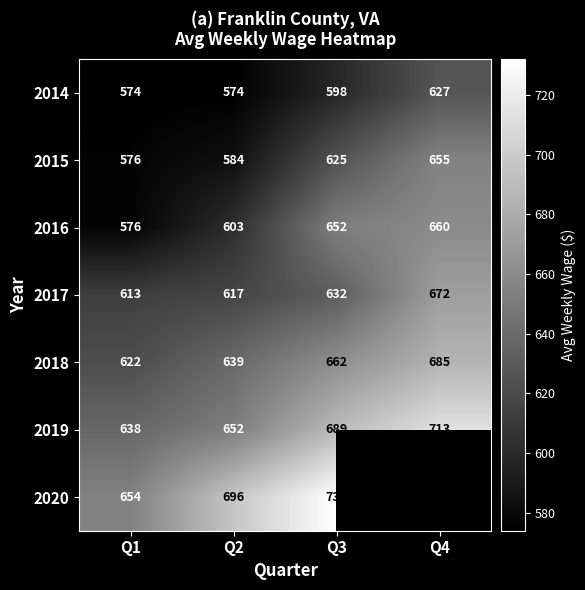

At which label does 2014 reach its peak?

Q4